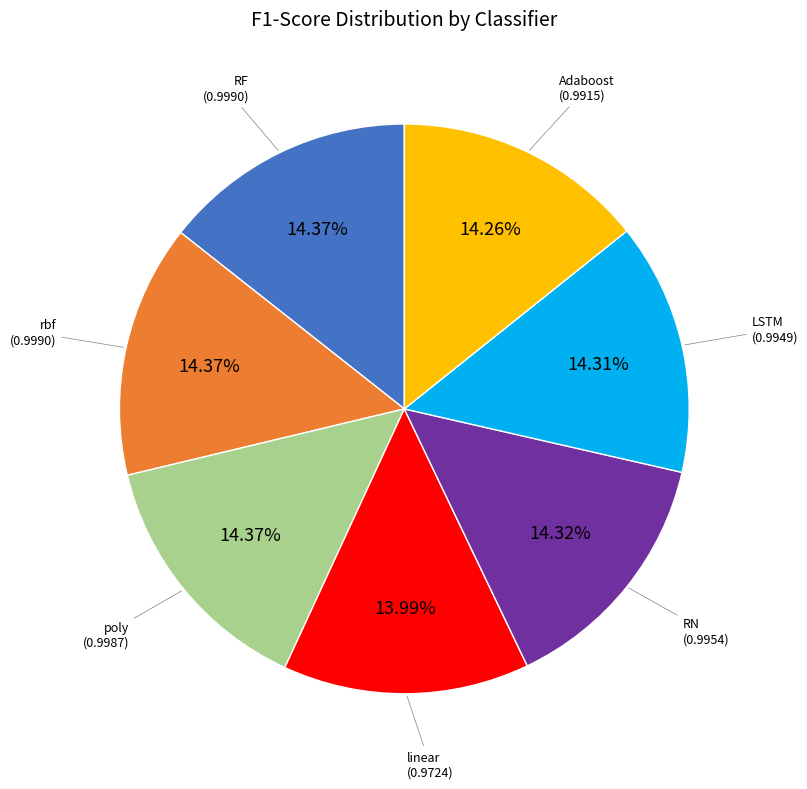

Approximately how many times larger is the value at rbf compared to RF?

1.0